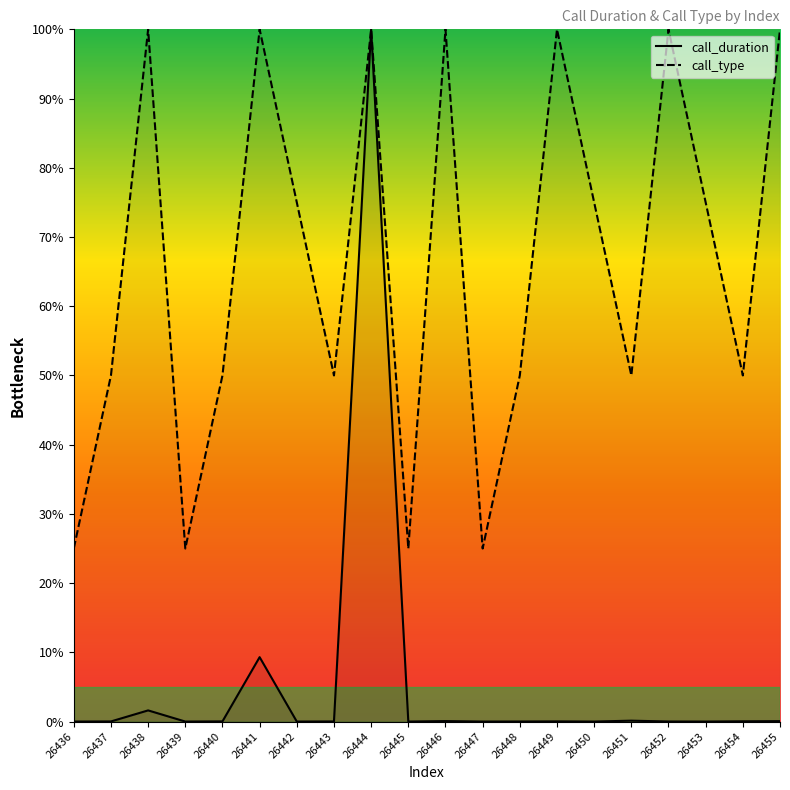

Between 26445 and 26450, which is larger?

26445